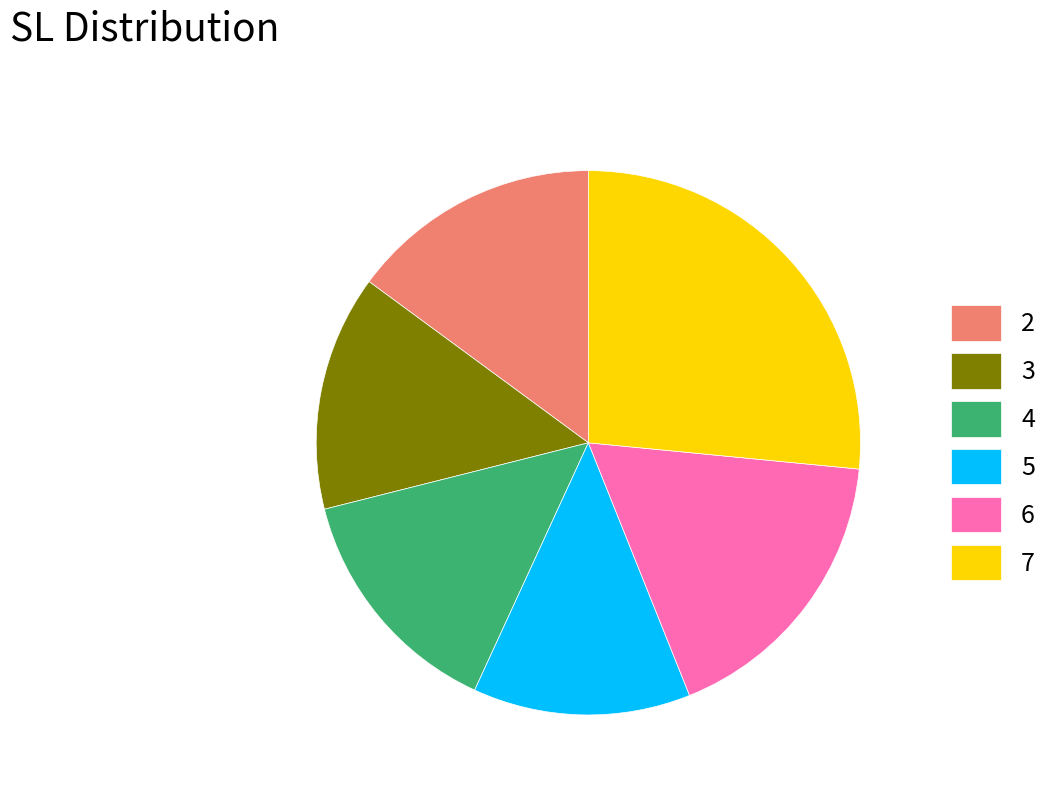

Does any single category account for the majority?

No